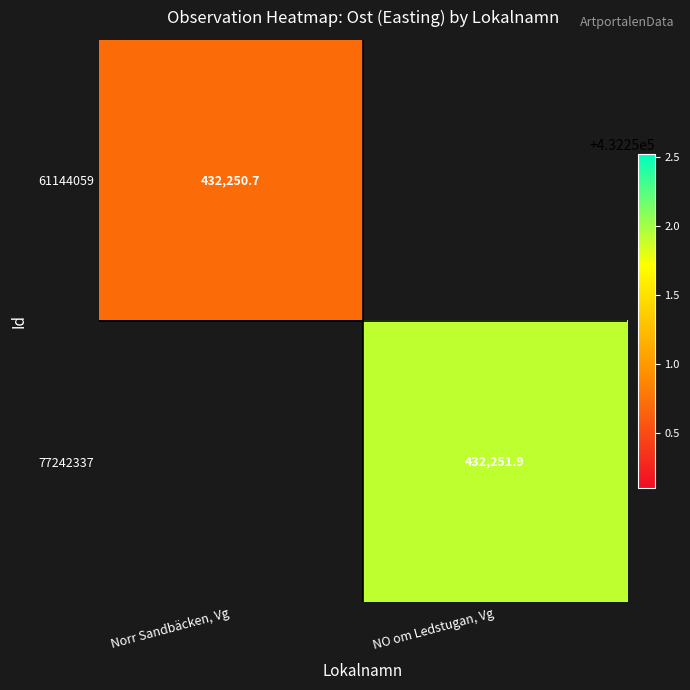

At how many categories does at least one series exceed 432251?

1